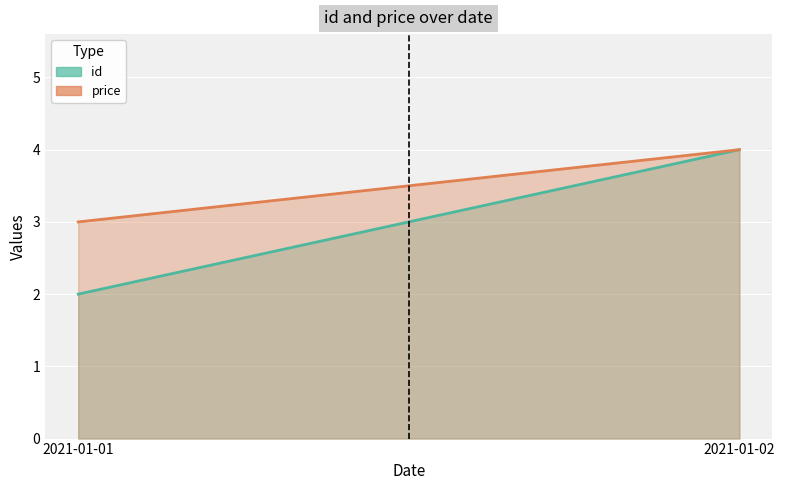

Which category has the lowest value across all series?

2021-01-01